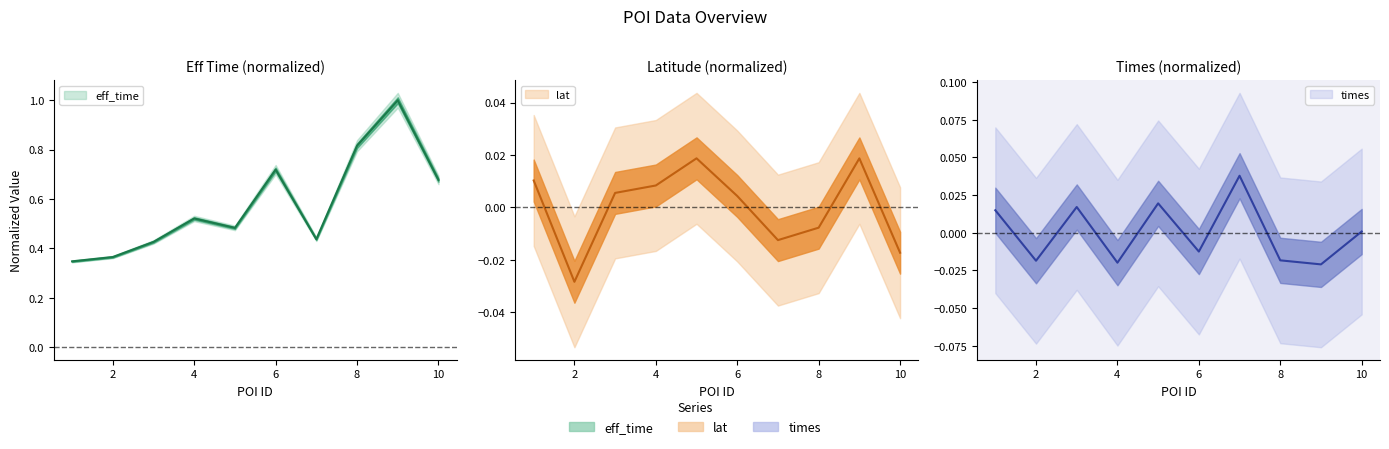

True or false: lat has a value of 0.0 at 5.

True